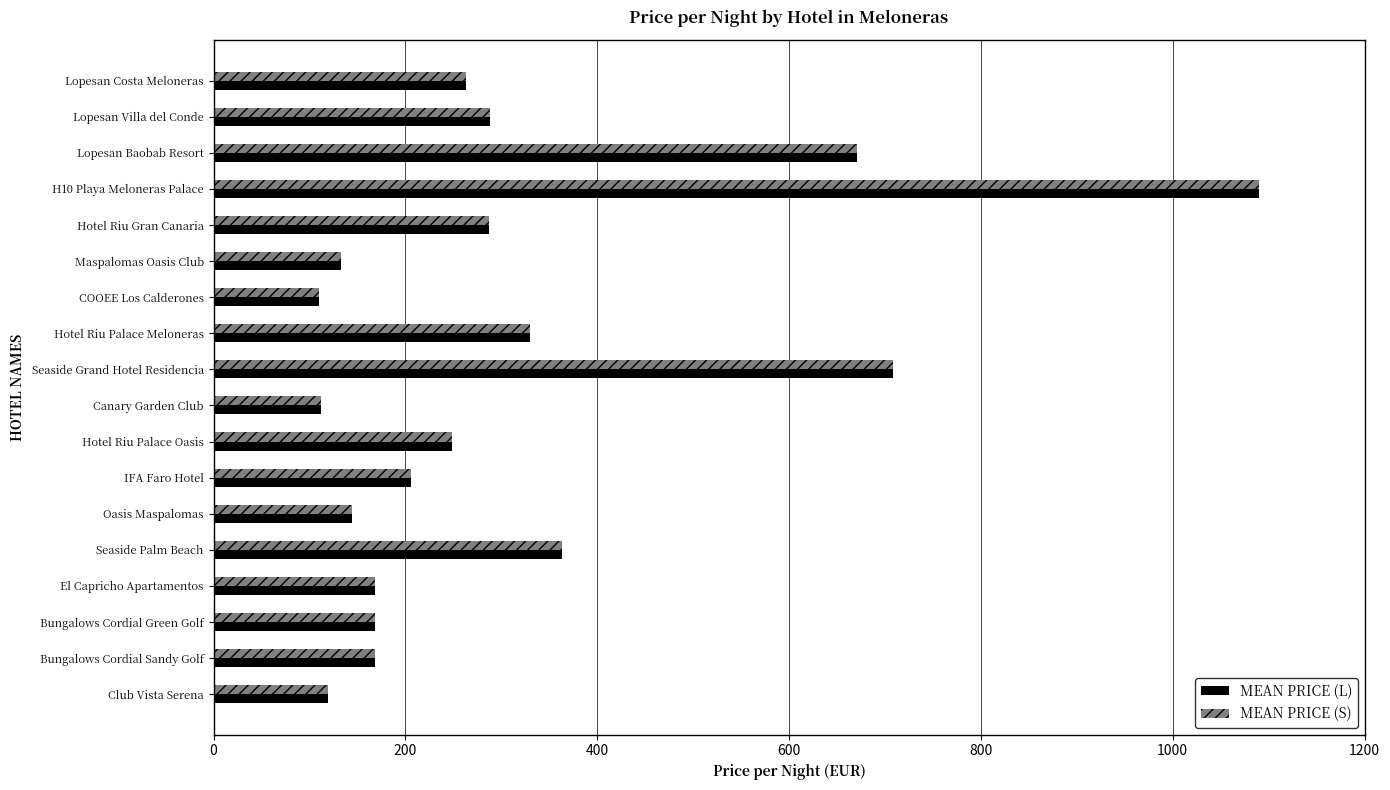

Which category has the highest value across all series?

H10 Playa Meloneras Palace